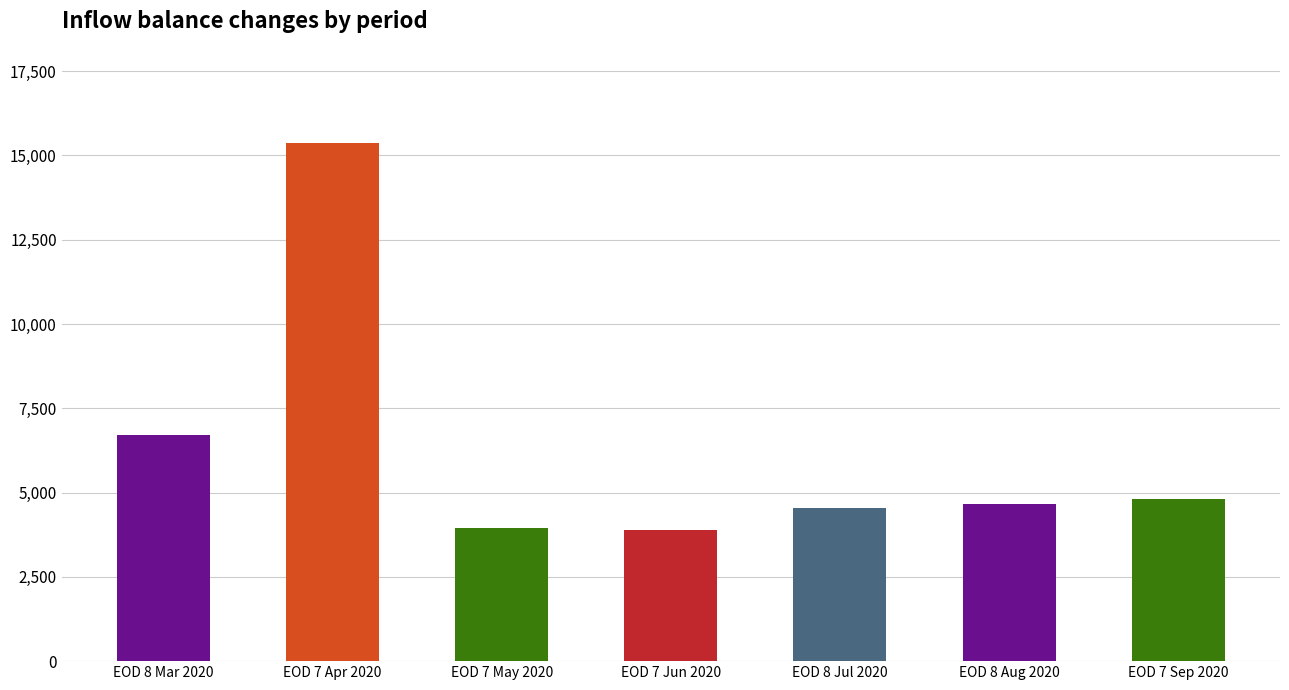

Which label corresponds to the largest value in the chart?

EOD 7 Apr 2020